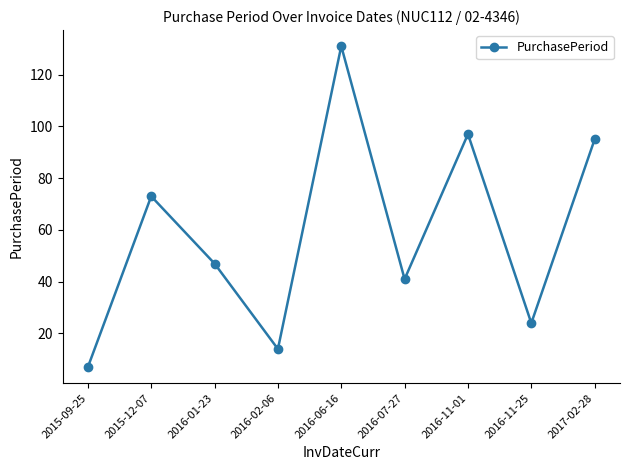

List the labels in order of value, largest first.

2016-06-16, 2016-11-01, 2017-02-28, 2015-12-07, 2016-01-23, 2016-07-27, 2016-11-25, 2016-02-06, 2015-09-25